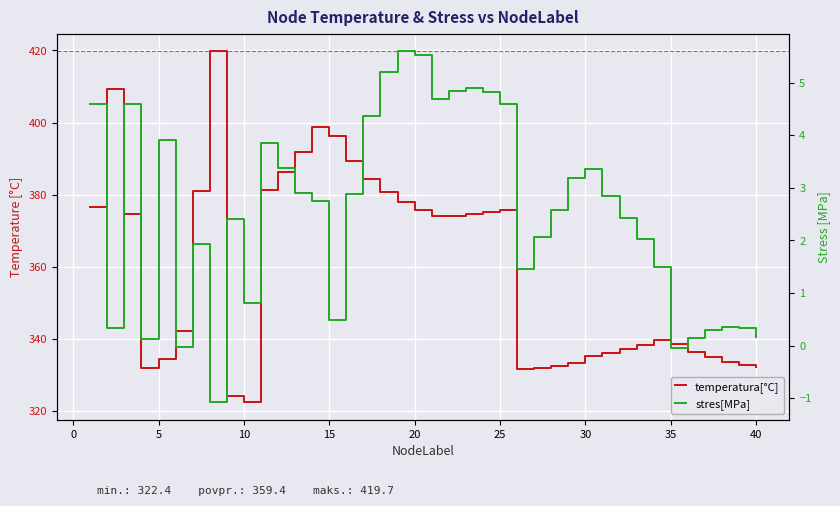

Rank the series at 35 from highest to lowest value.

temperatura[°C], stres[MPa]